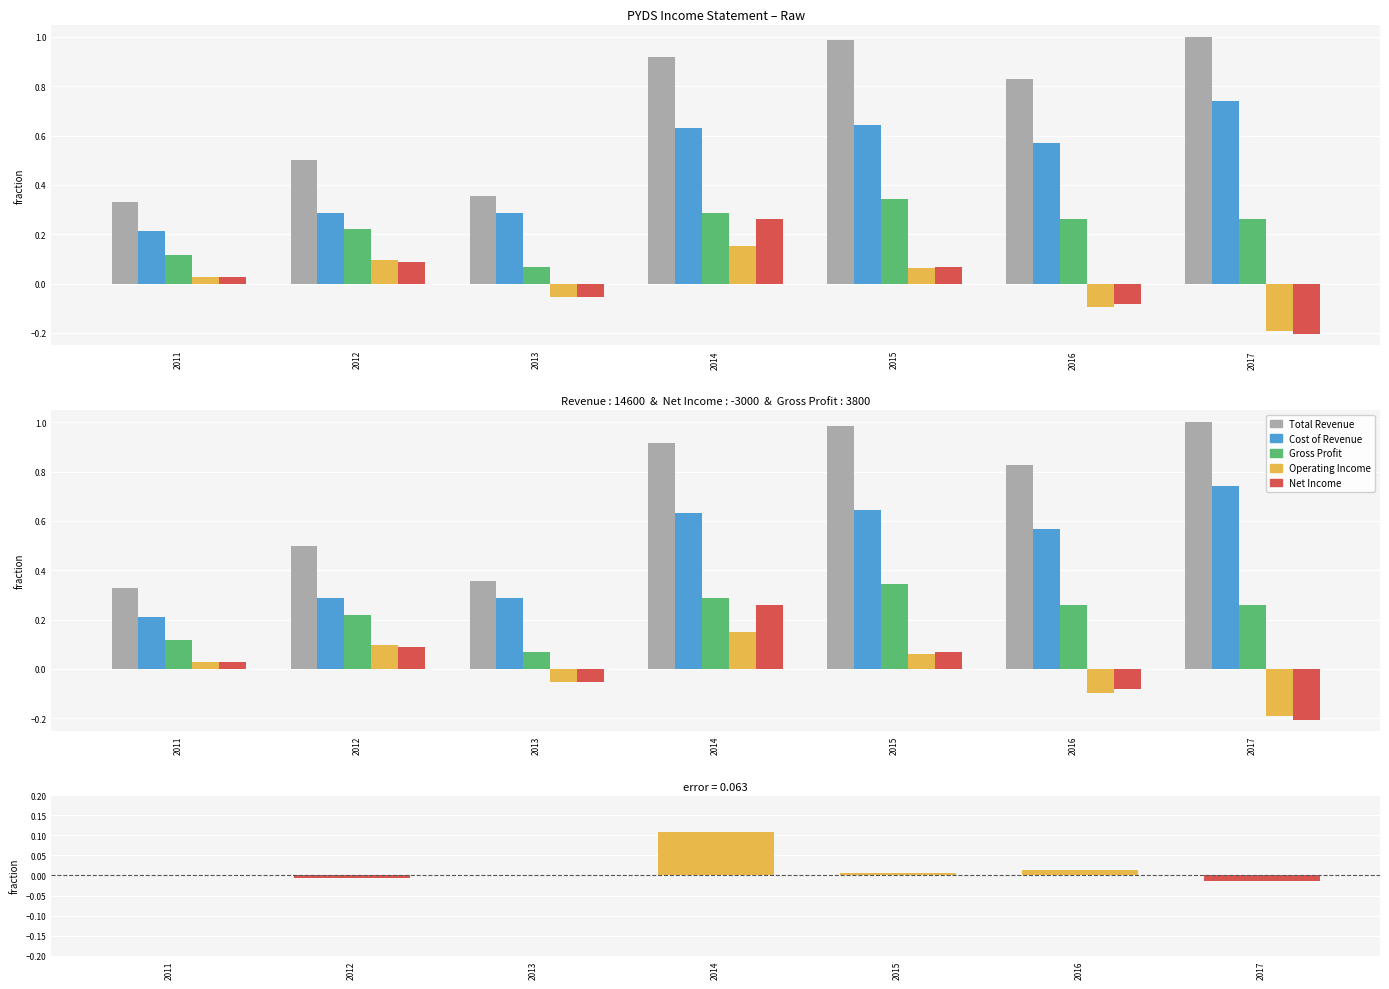

How many groups of bars are there?

7